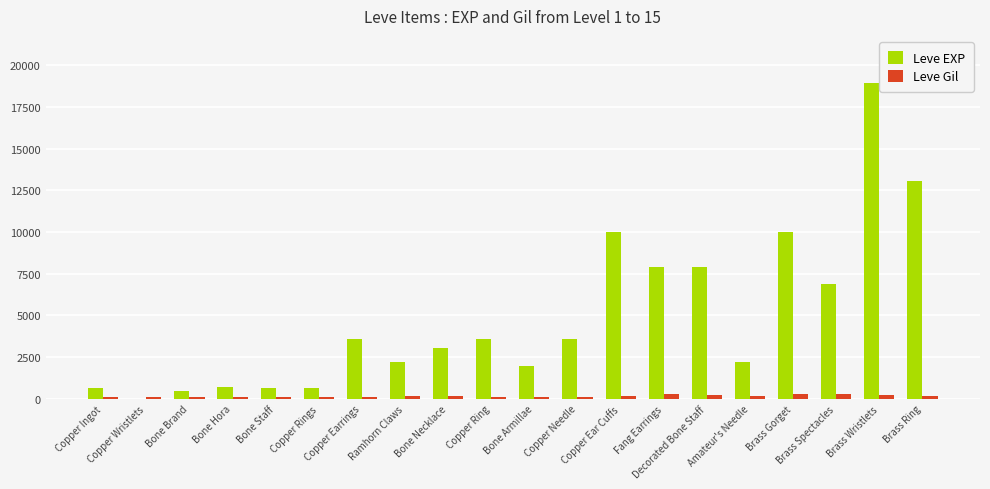

What is the sum of all Leve Gil values?

3447